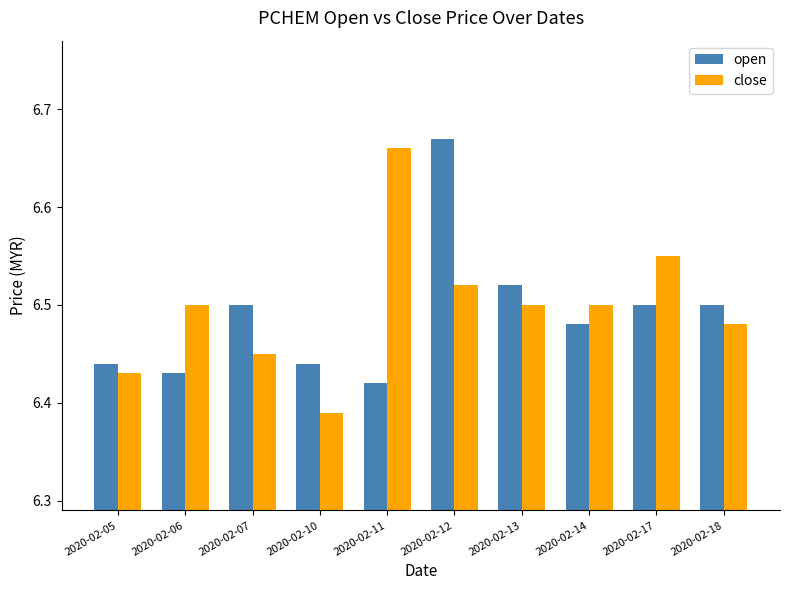

What is the sum of all close values?

65.0